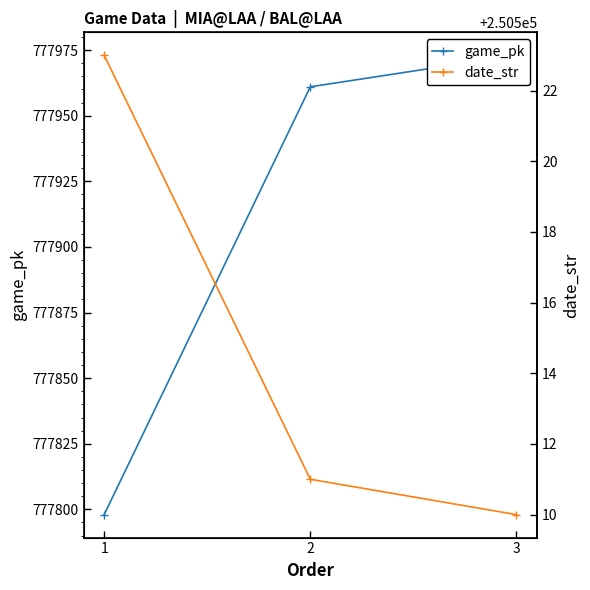

Rank the series at 1 from lowest to highest value.

date_str, game_pk